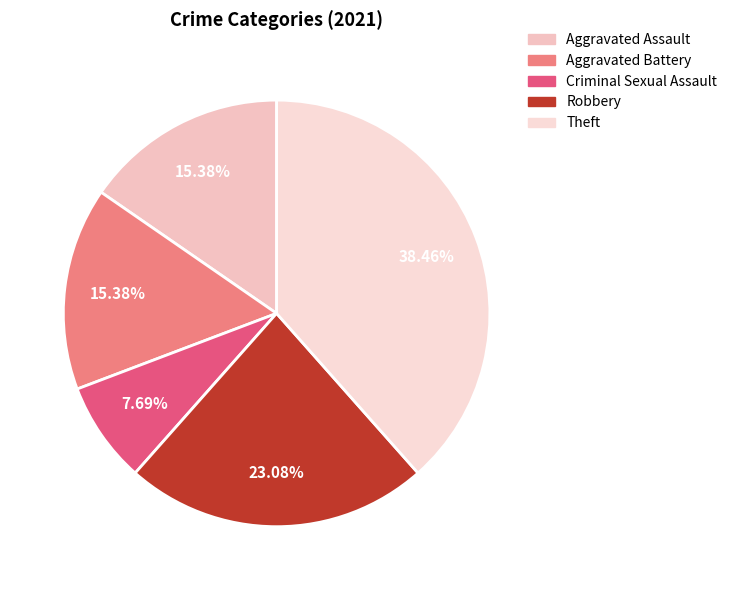

Is there any slice that represents more than half of the pie?

No